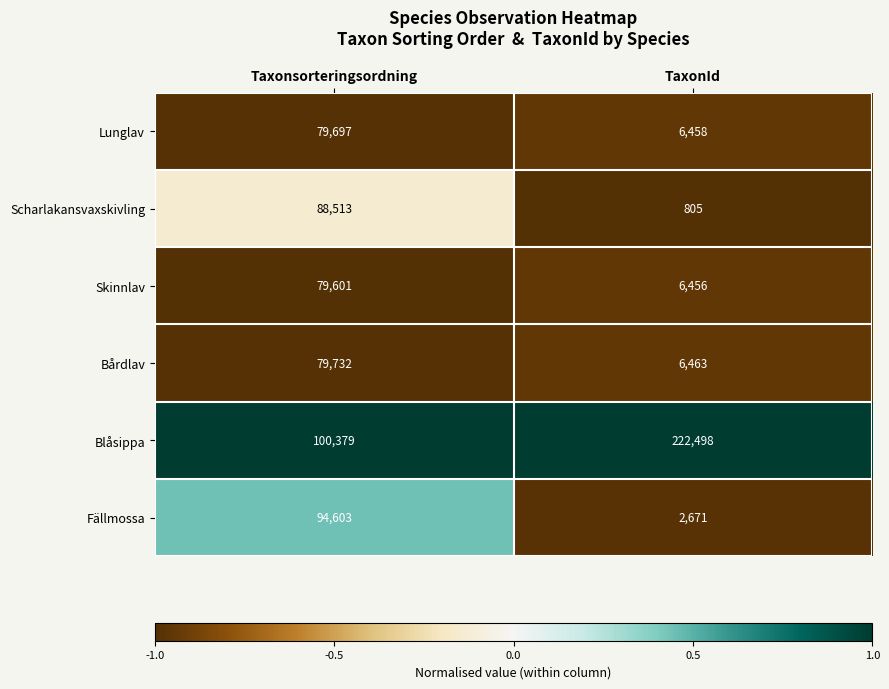

At which category does the chart reach its peak across all series?

TaxonId